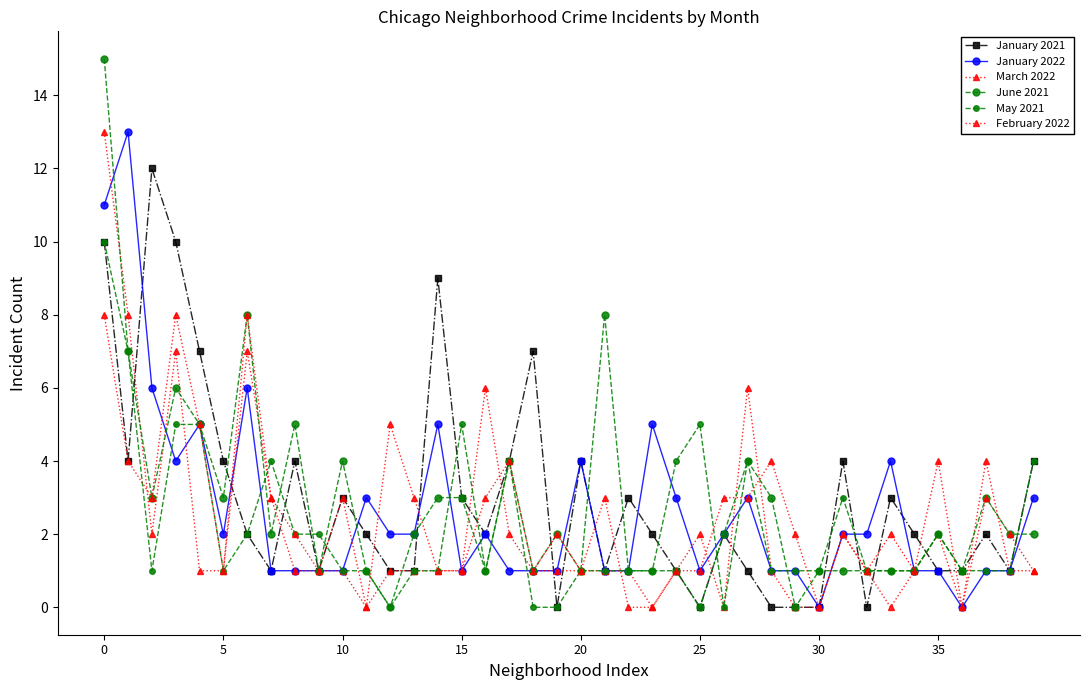

How many lines are shown in the chart?

6